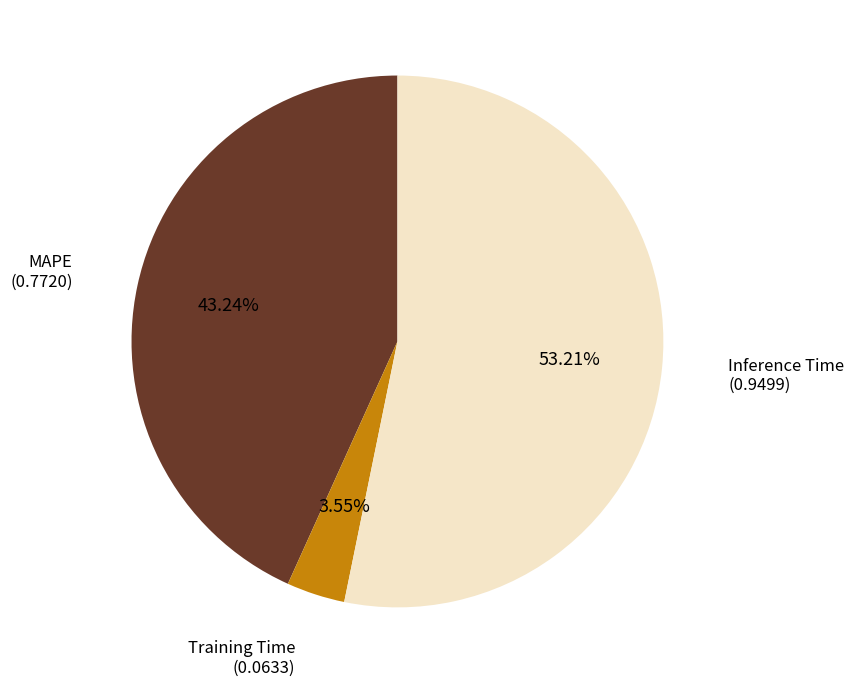

Is it true that Inference Time is 53% of the pie?

True